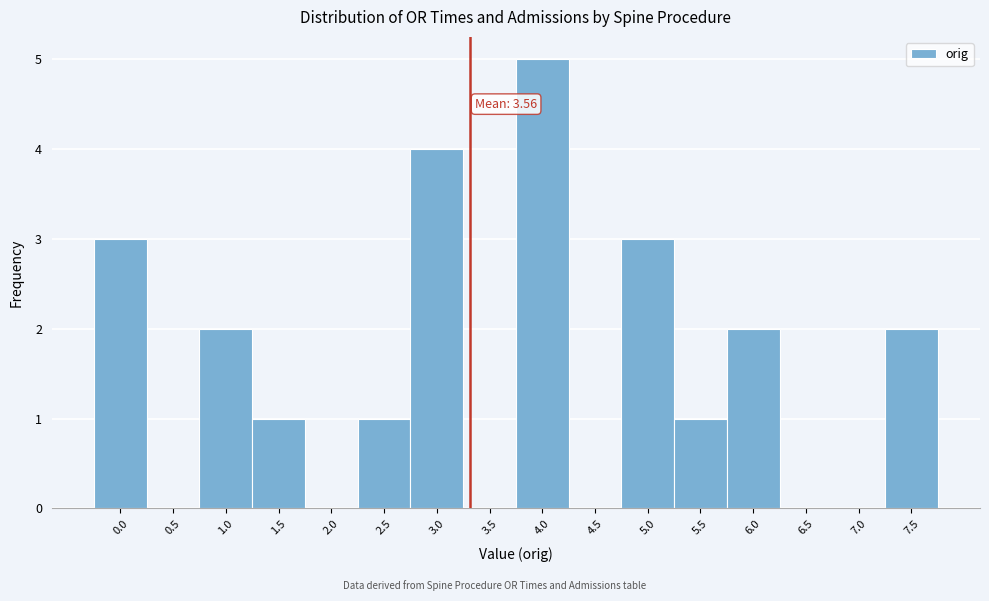

Reading right to left, extract all data points from this chart.

7.5=2	7.0=0	6.5=0	6.0=2	5.5=1	5.0=3	4.5=0	4.0=5	3.5=0	3.0=4	2.5=1	2.0=0	1.5=1	1.0=2	0.5=0	0.0=3